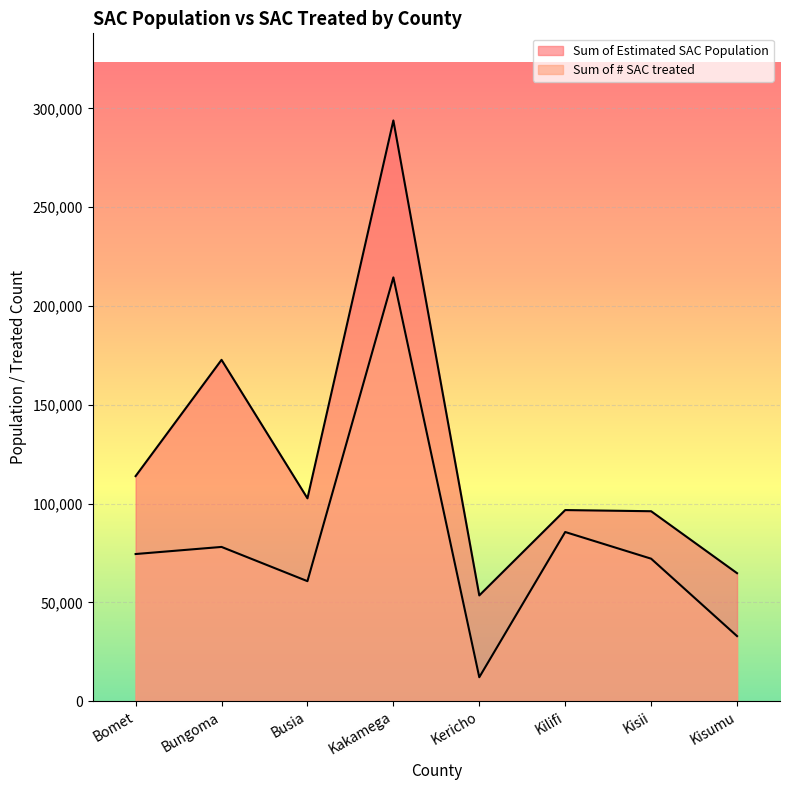

What is the label of the 8th point from the left?

Kisumu